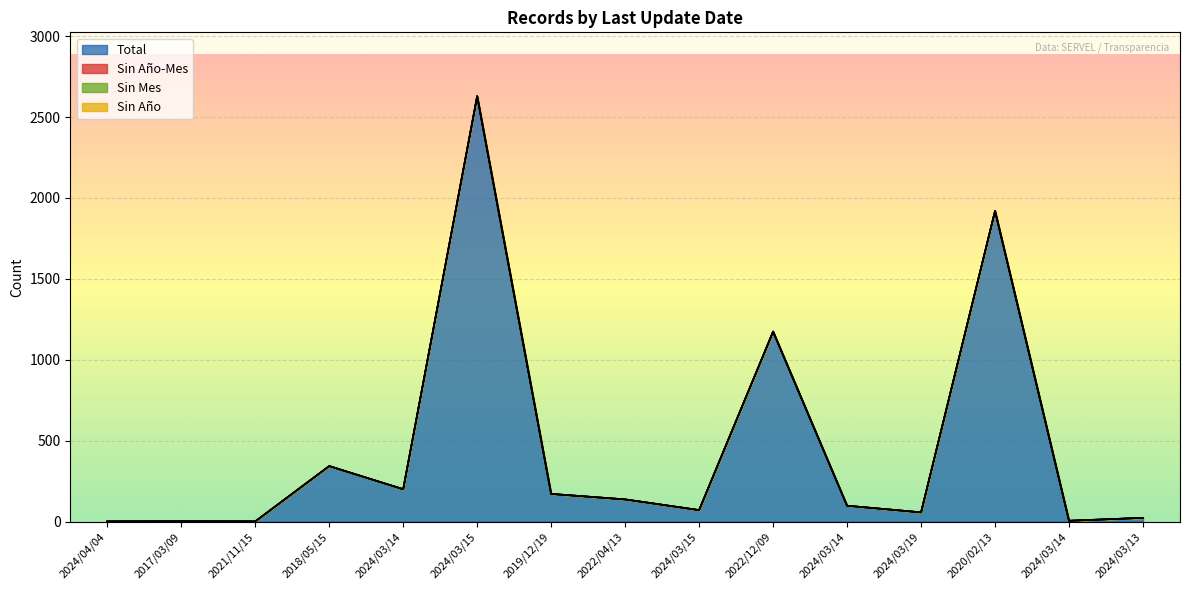

Where does the Total series first go above 98?

2018/05/15